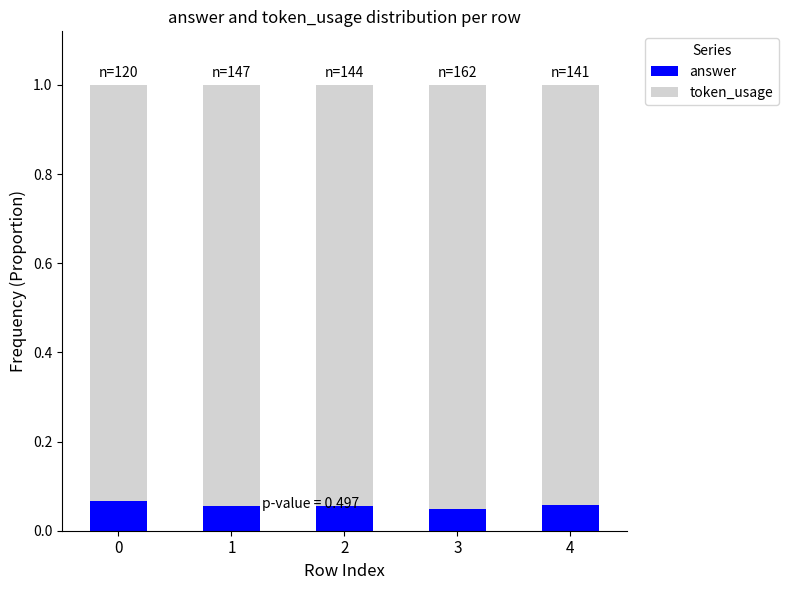

Is it true that answer equals 0.1 at 3?

False